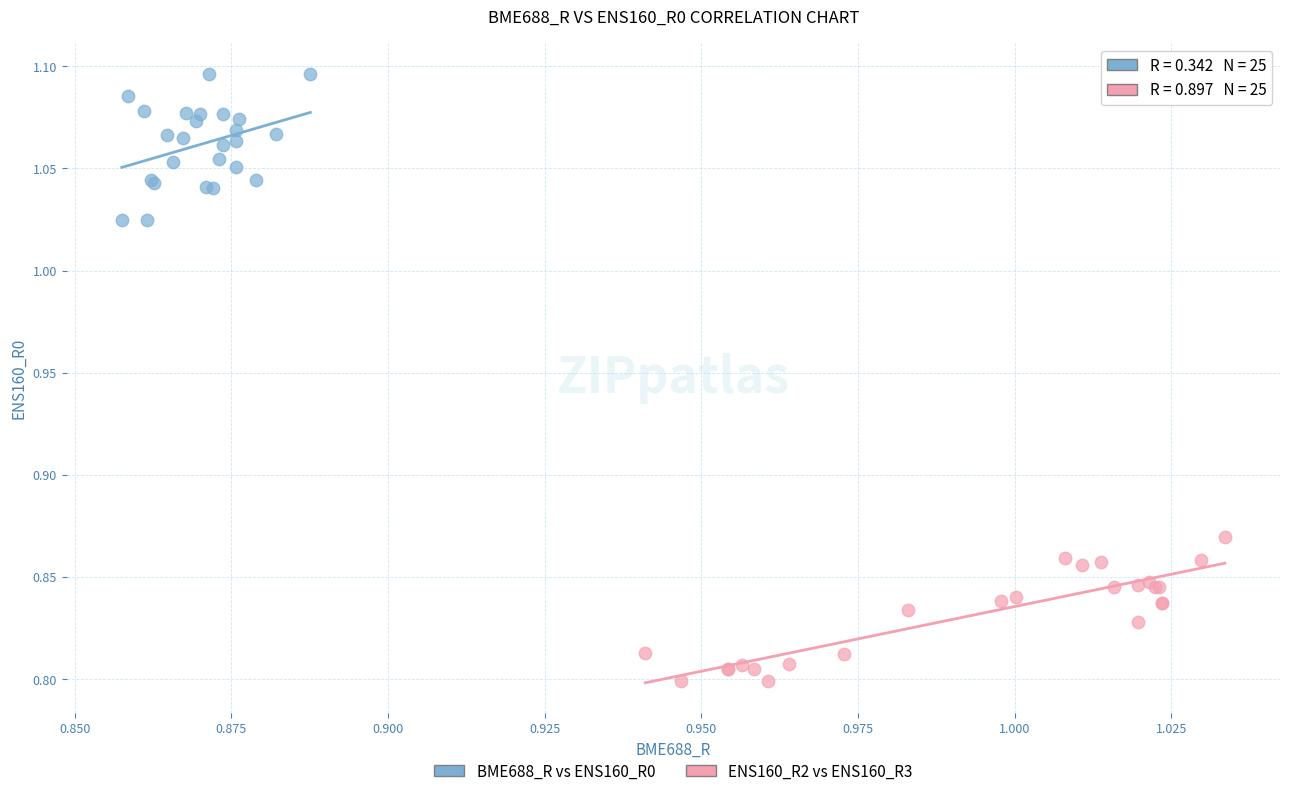

Which series contains the highest Y value?

BME688_R vs ENS160_R0